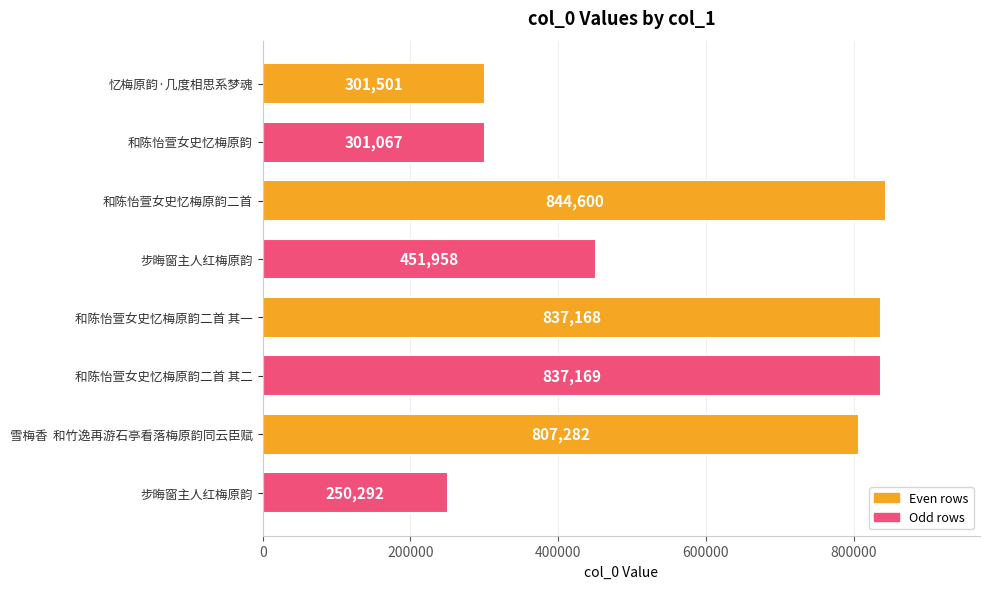

How many series are shown in this chart?

1